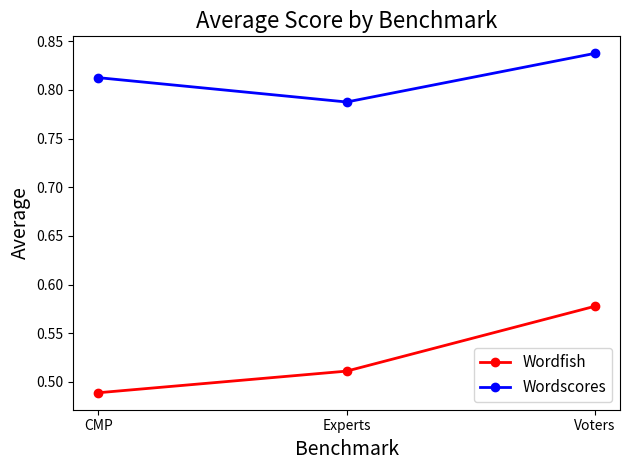

At which label is Wordscores closest to 0?

Experts